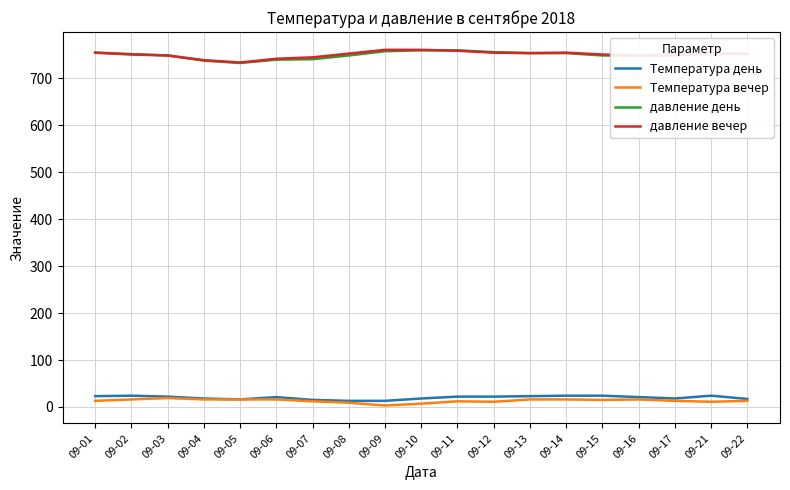

True or false: давление вечер and Температура вечер cross at least once.

False